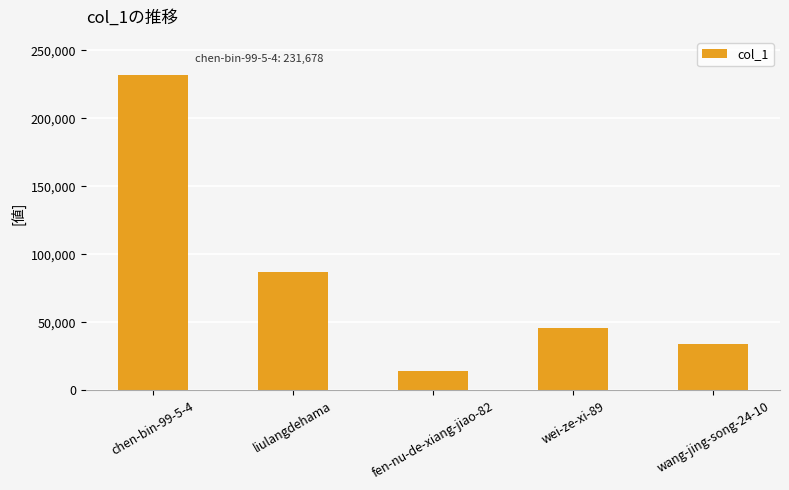

Between liulangdehama and wei-ze-xi-89, which is larger?

liulangdehama